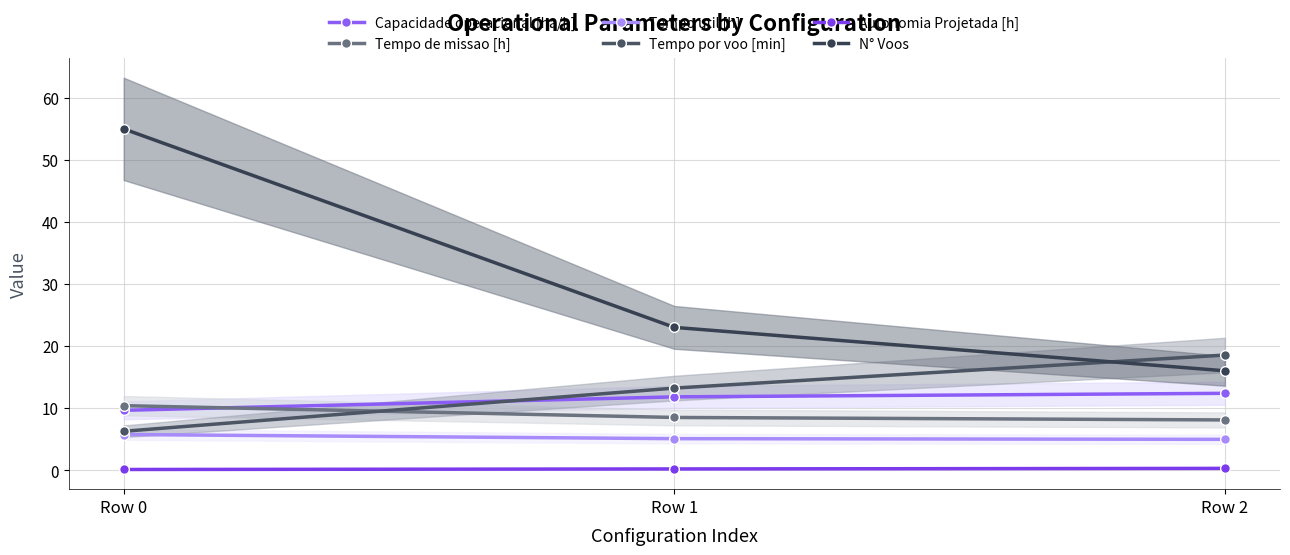

Reading left to right, transcribe all the data shown in this chart.

Capacidade operacional [ha/h]: 9.6	11.8	12.4
Tempo de missao [h]: 10.4	8.5	8.1
Tempo util [h]: 5.7	5.1	5.0
Tempo por voo [min]: 6.2	13.2	18.5
Autonomia Projetada [h]: 0.1	0.2	0.3
N° Voos: 55.0	23.0	16.0